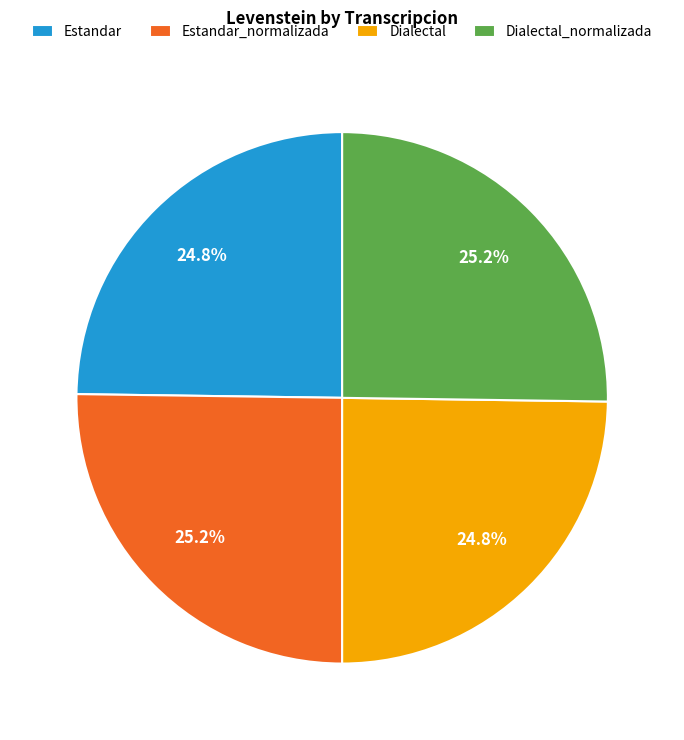

How many segments does this pie chart have?

4